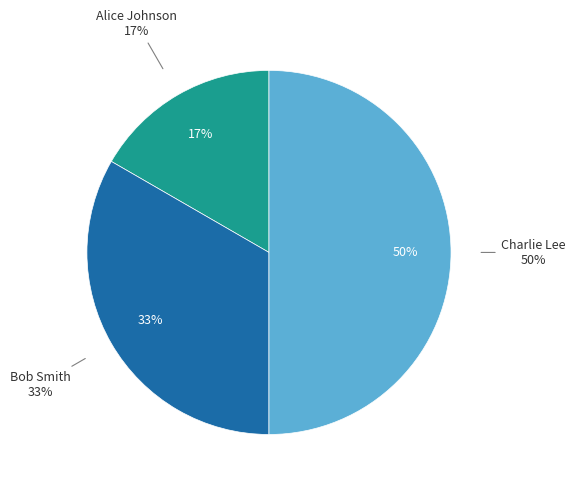

Count the number of slices in the pie.

3